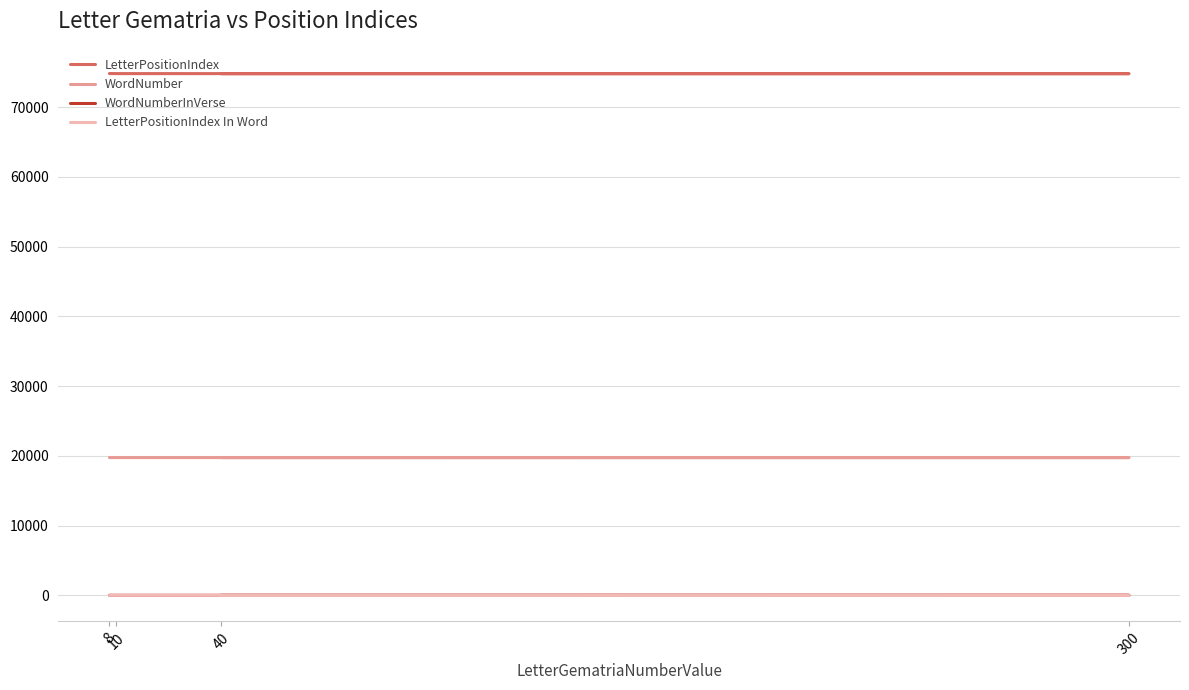

At which label is LetterPositionIndex In Word closest to 3?

10